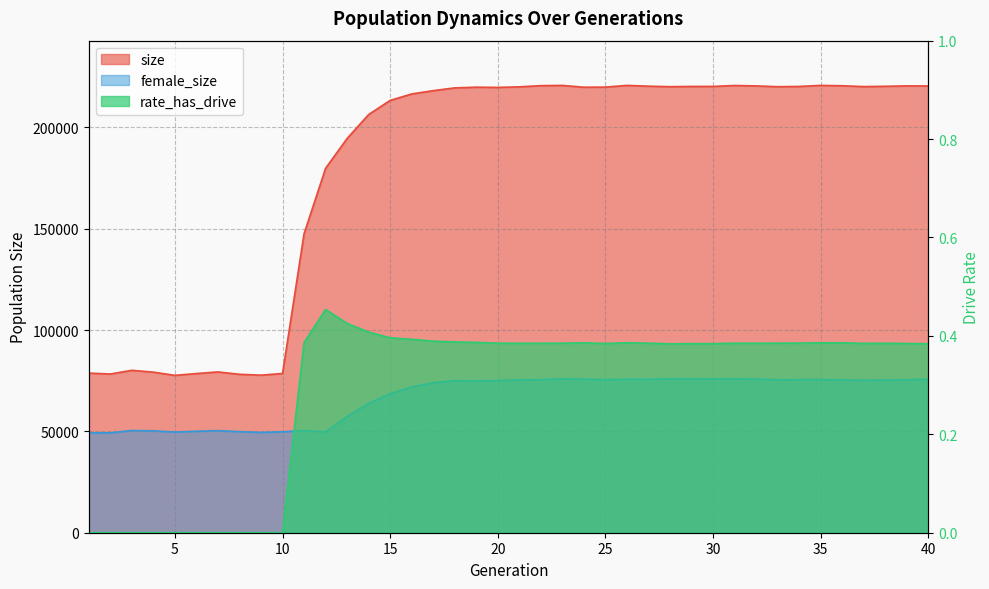

Reading left to right, extract all data points from this chart.

size: 78760.0	78306.0	80133.0	79229.0	77646.0	78530.0	79345.0	78170.0	77738.0	78569.0	147508.0	179816.0	194524.0	206341.0	213307.0	216488.0	218123.0	219488.0	219831.0	219721.0	219997.0	220588.0	220700.0	219807.0	219876.0	220707.0	220329.0	220072.0	220195.0	220213.0	220662.0	220452.0	220066.0	220195.0	220710.0	220536.0	220121.0	220267.0	220474.0	220424.0
female_size: 49247.0	49281.0	50450.0	50265.0	49669.0	50066.0	50383.0	49863.0	49491.0	49799.0	50383.0	49748.0	57350.0	63827.0	68545.0	71890.0	73990.0	74974.0	74878.0	75059.0	75430.0	75542.0	75972.0	75774.0	75520.0	75726.0	75684.0	75985.0	75963.0	75925.0	75960.0	75843.0	75452.0	75558.0	75543.0	75450.0	75197.0	75336.0	75431.0	75774.0
rate_has_drive: 0.0	0.0	0.0	0.0	0.0	0.0	0.0	0.0	0.0	0.0	0.4	0.5	0.4	0.4	0.4	0.4	0.4	0.4	0.4	0.4	0.4	0.4	0.4	0.4	0.4	0.4	0.4	0.4	0.4	0.4	0.4	0.4	0.4	0.4	0.4	0.4	0.4	0.4	0.4	0.4